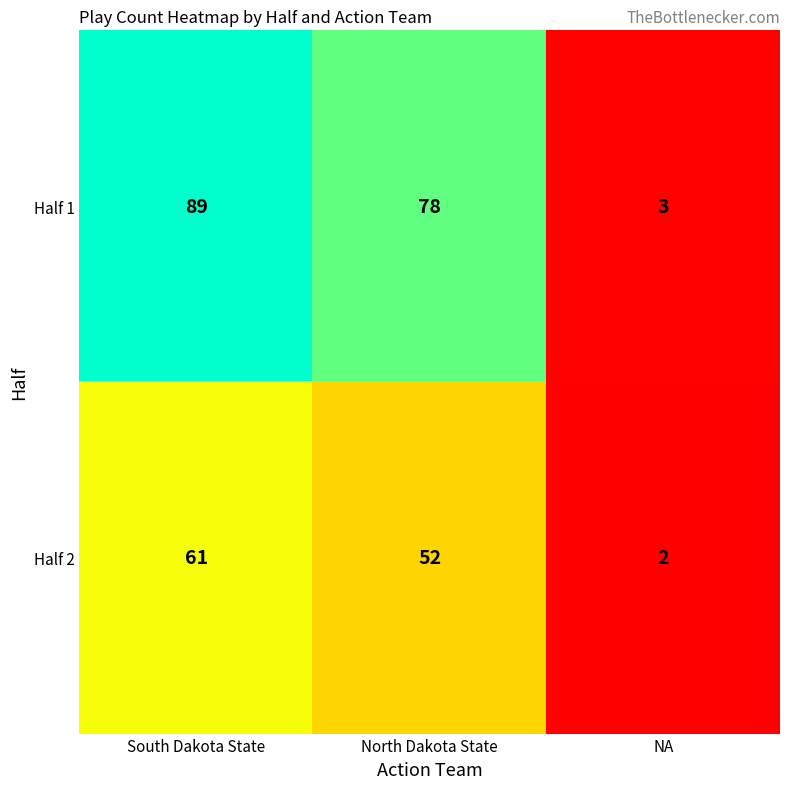

What is the smallest value displayed?

2